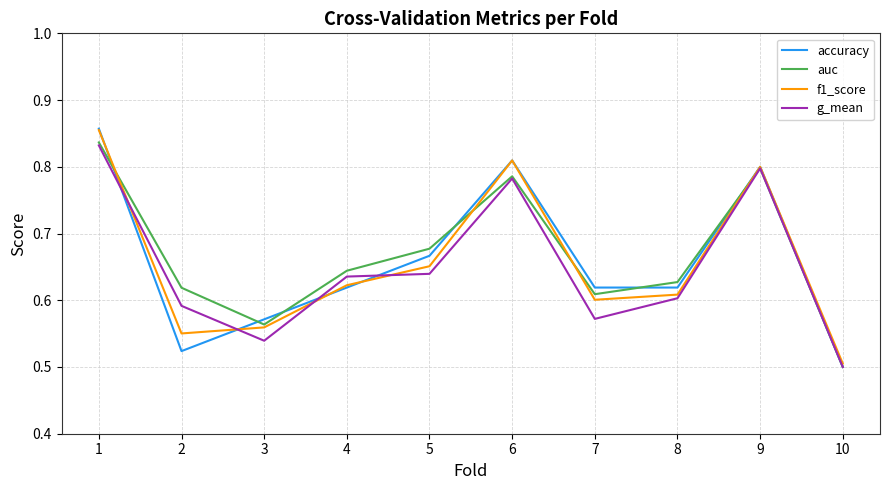

At which category does the chart reach its minimum across all series?

10